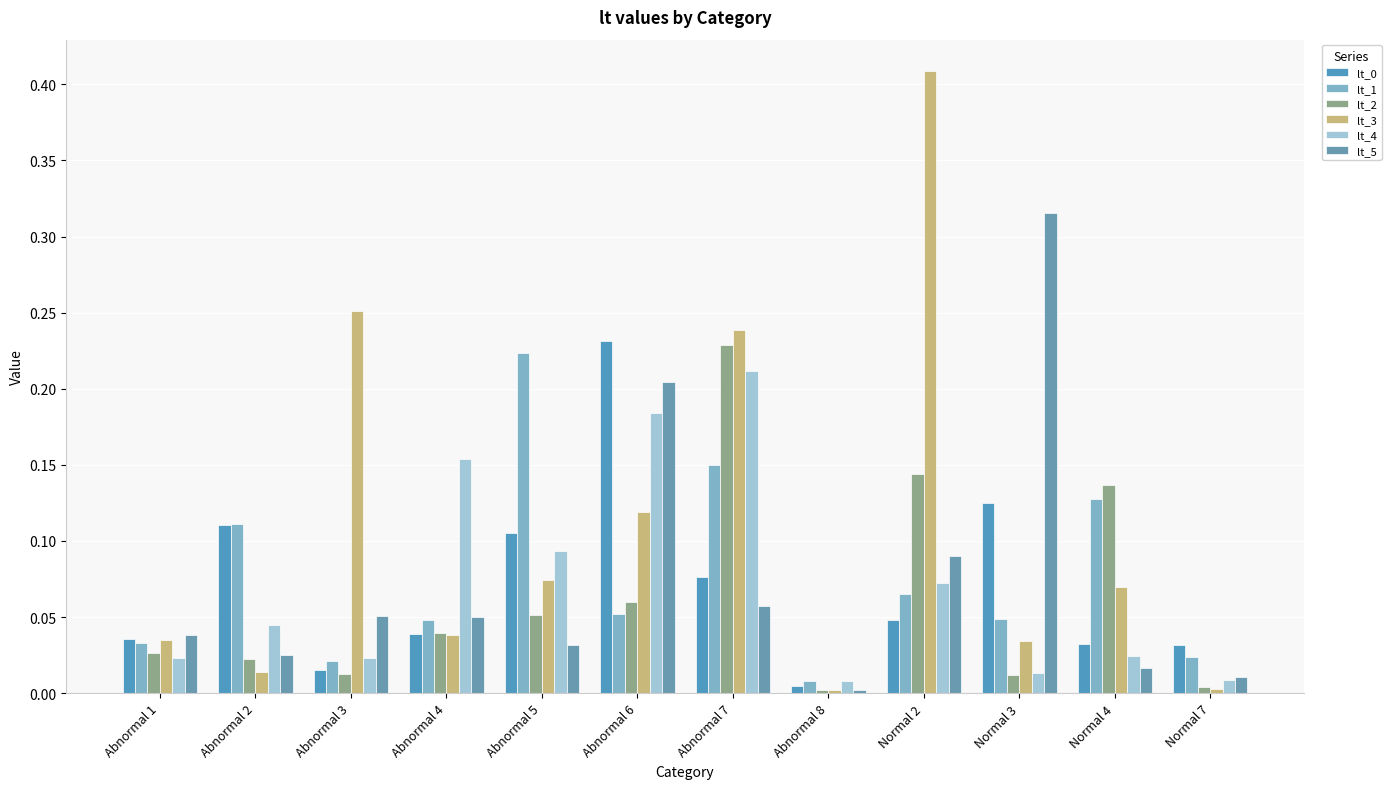

Rank the series at Normal 4 from lowest to highest value.

lt_5, lt_4, lt_0, lt_3, lt_1, lt_2